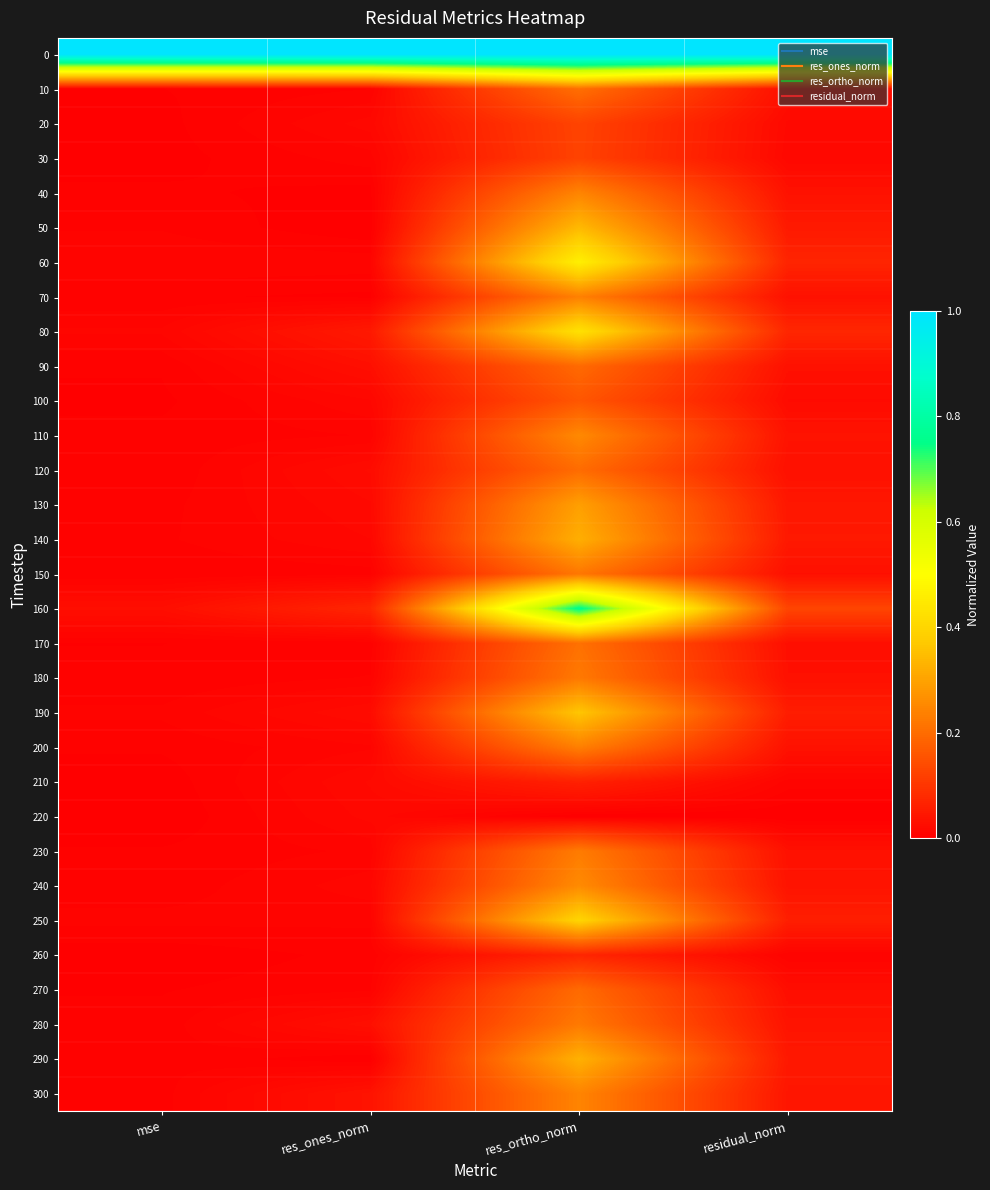

How many distinct data groups are displayed?

31